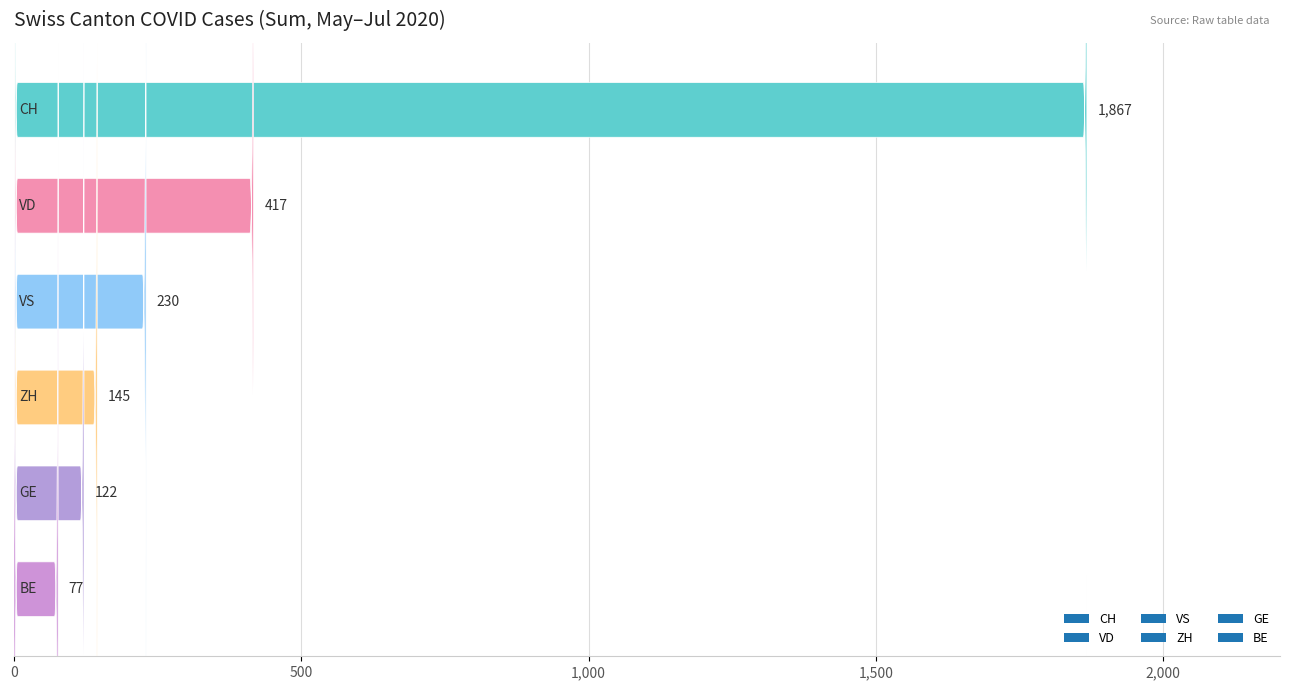

How many data points in VS are less than 12?

8